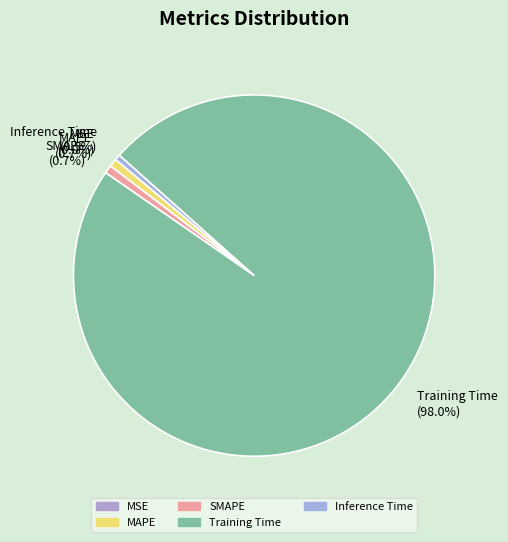

Combined, do Training Time and MAPE account for over 50%?

Yes